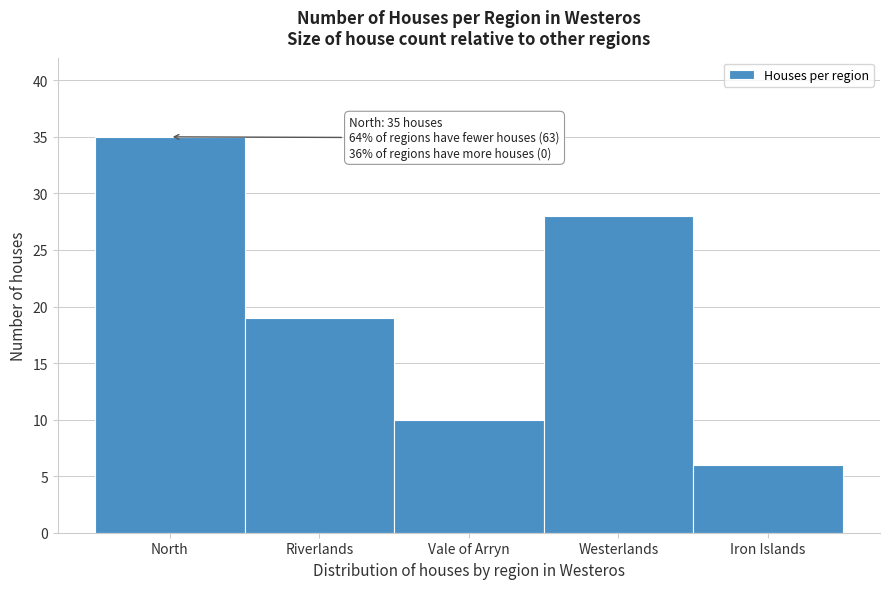

Reading left to right, extract all data points from this chart.

North=35	Riverlands=19	Vale of Arryn=10	Westerlands=28	Iron Islands=6